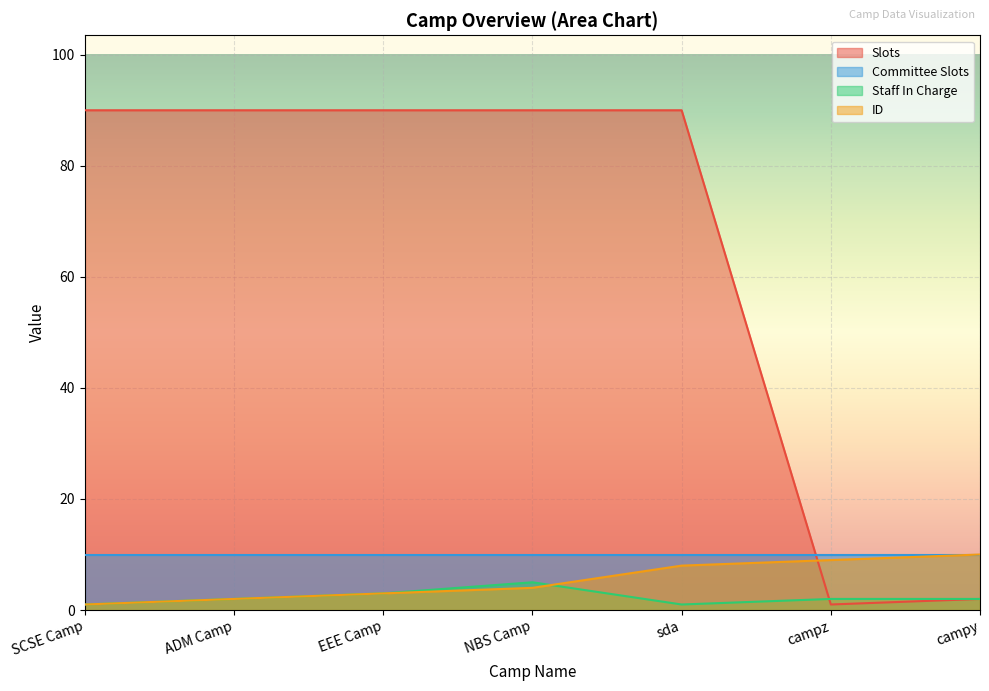

What are all the series names shown in the legend?

Slots, Committee Slots, Staff In Charge, ID